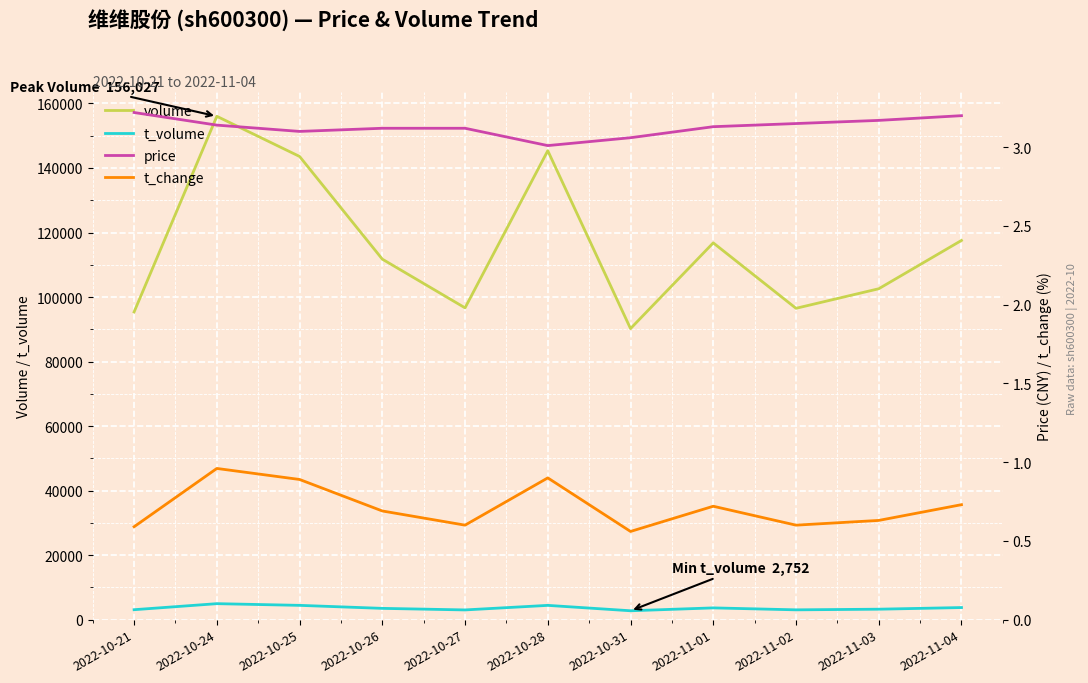

At which category does t_volume reach its first local peak?

2022-10-24